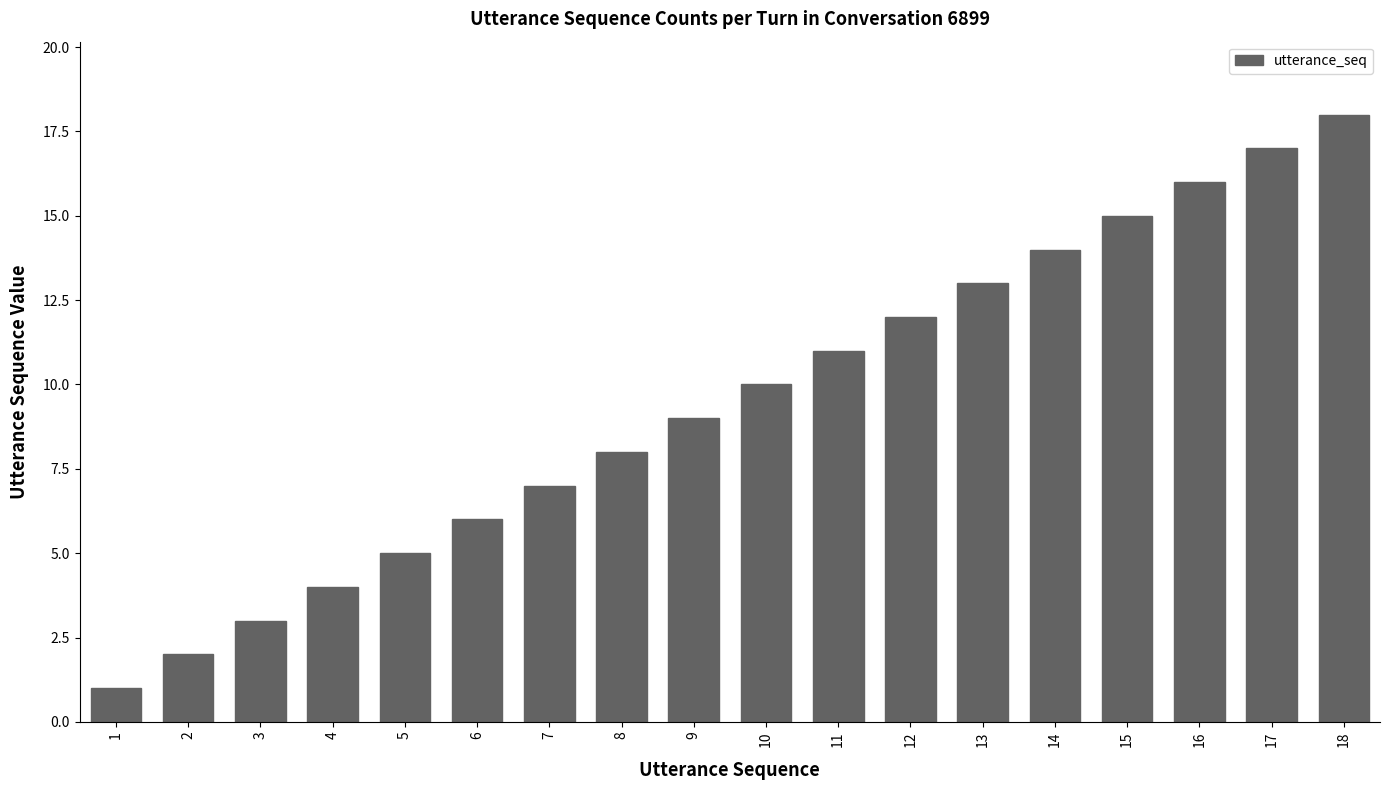

Count the number of data series in this chart.

1